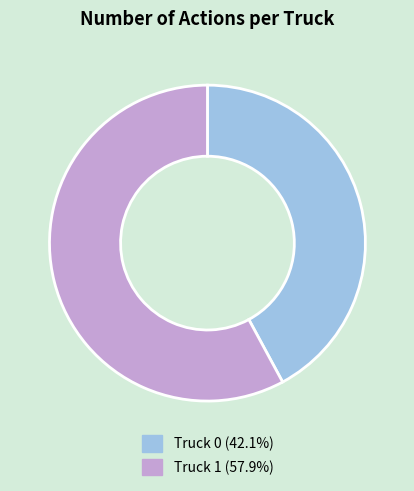

Between Truck 0 and Truck 1, which is larger?

Truck 1